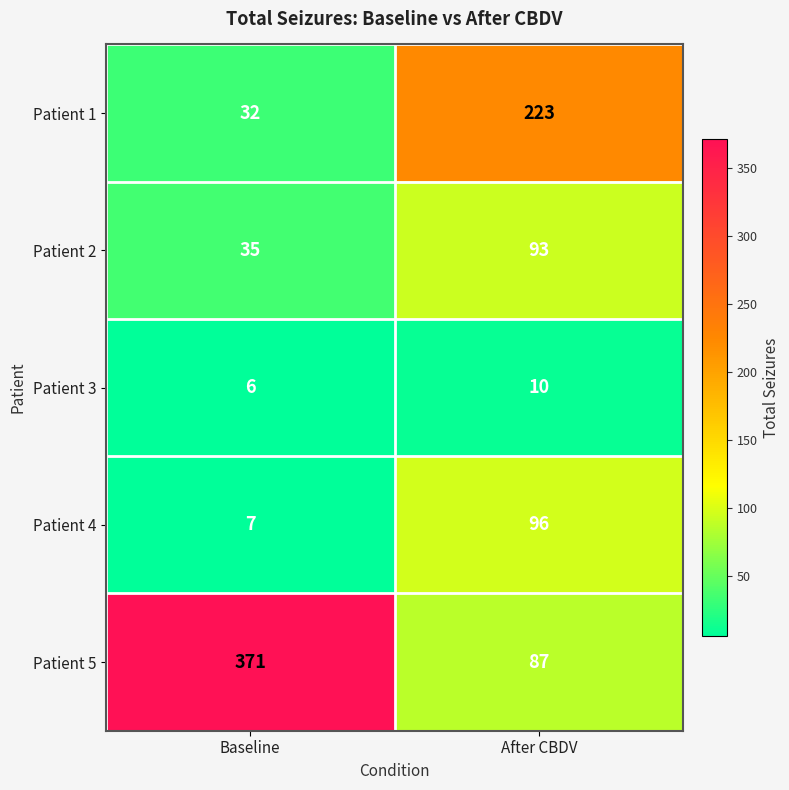

At how many categories does at least one series exceed 116?

2